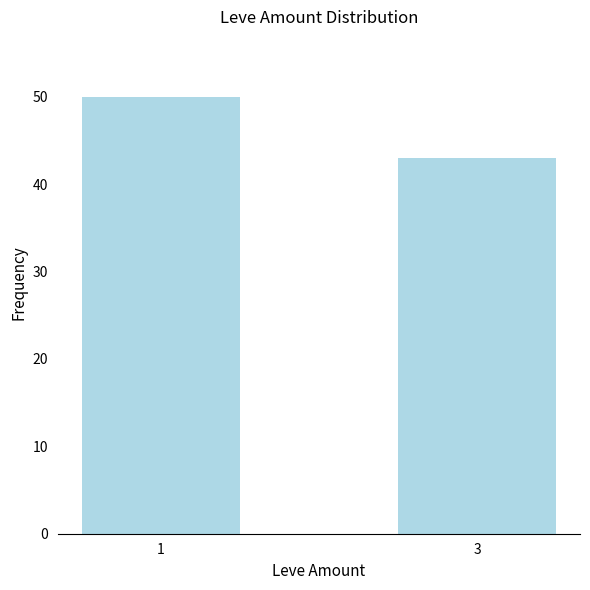

True or false: the data shows 50 at 1.

True